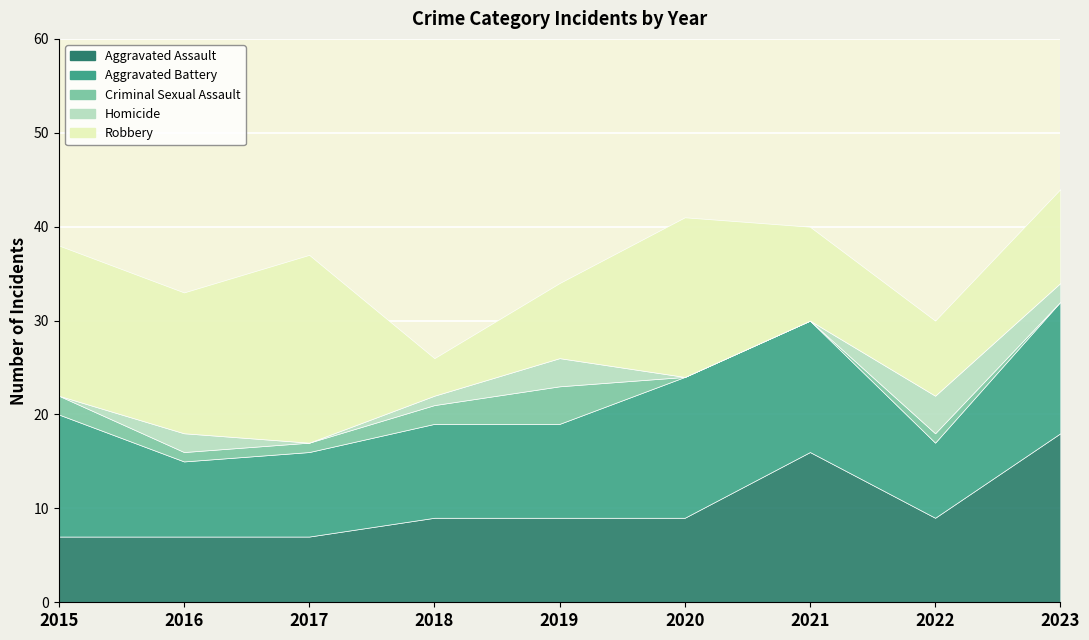

How many interior local peaks does the Aggravated Battery series have?

1